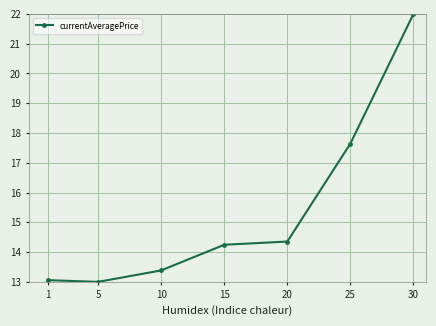

What is the difference between the second highest and minimum values?

4.6